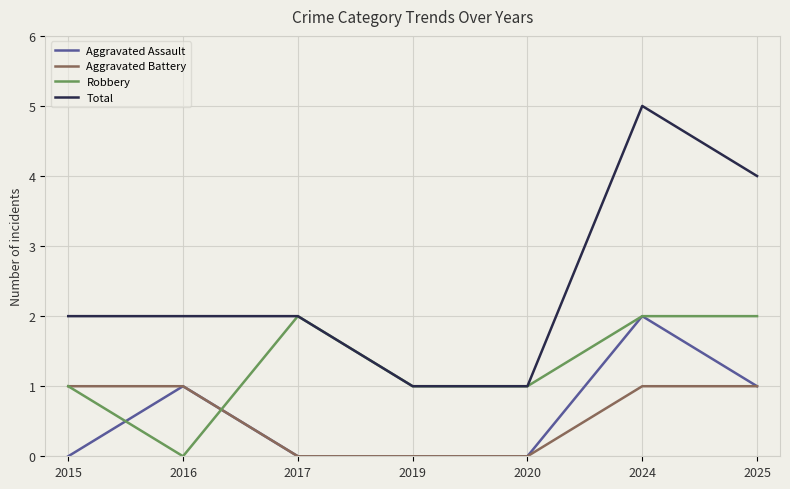

What are all the series names shown in the legend?

Aggravated Assault, Aggravated Battery, Robbery, Total